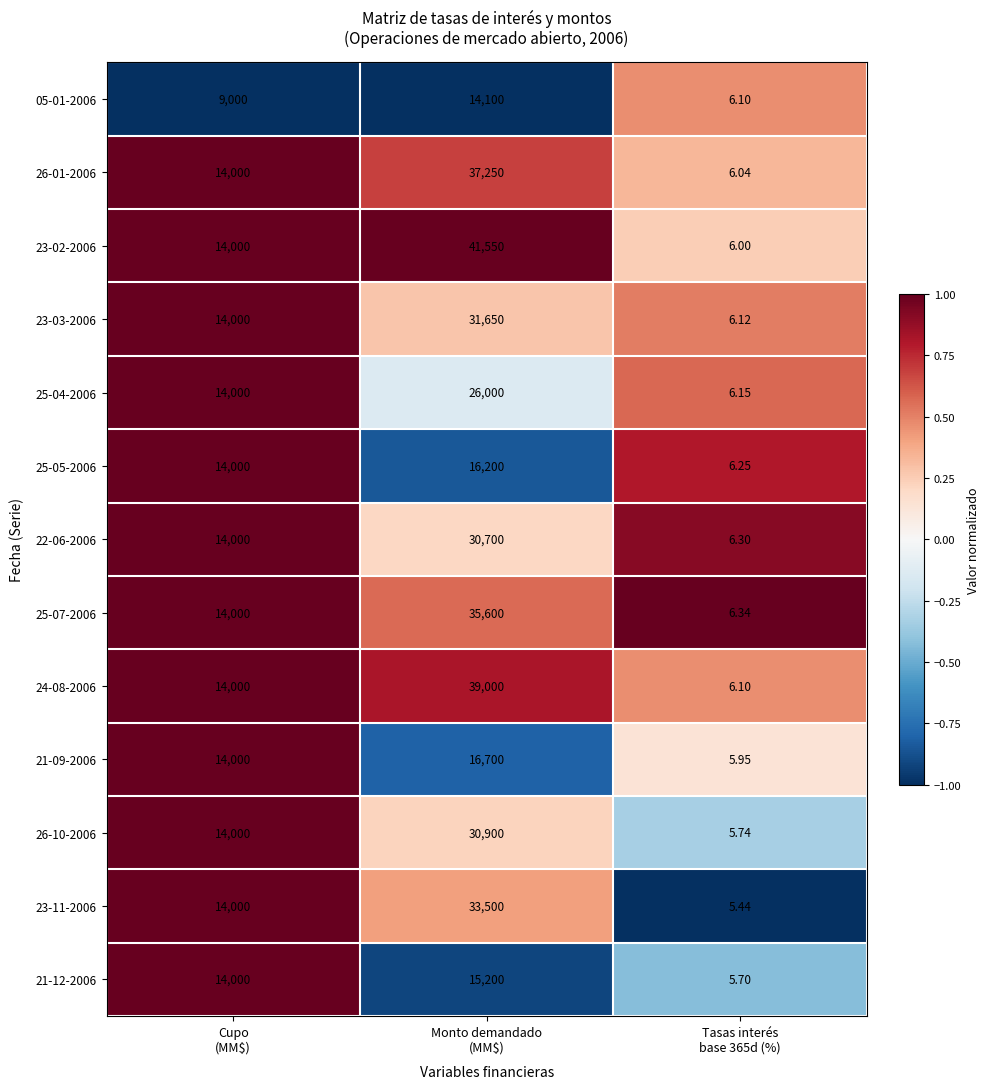

How many values in the 05-01-2006 series are below 9000?

1